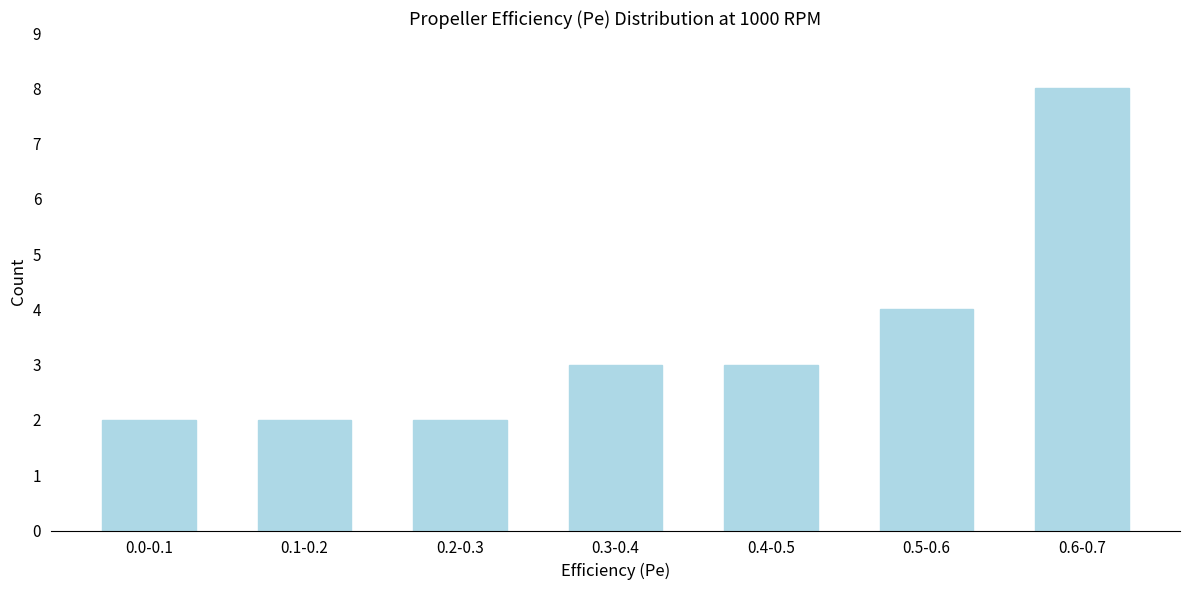

Reading left to right, what are all the values shown in this chart?

2	2	2	3	3	4	8